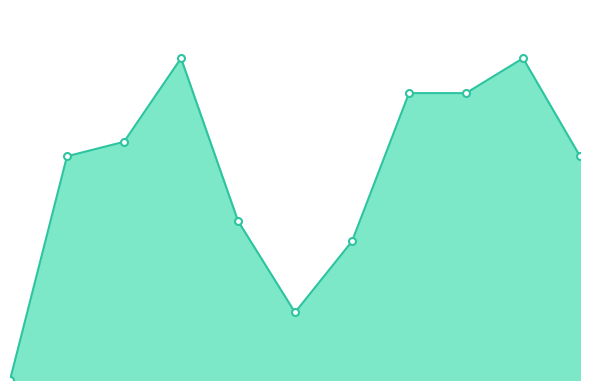

Does the chart have visible grid lines?

No